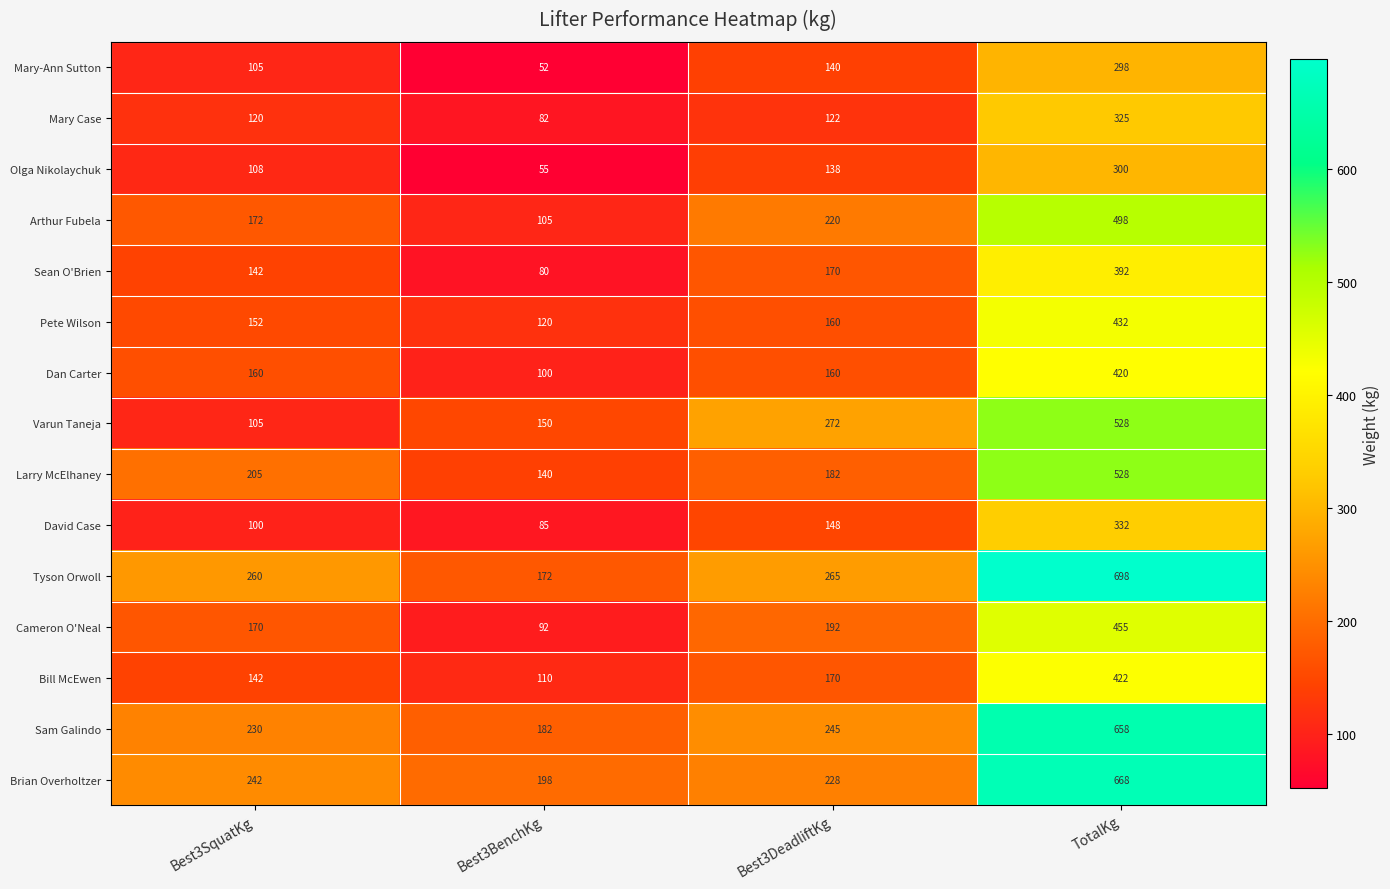

Which series has the largest range (max minus min)?

Tyson Orwoll